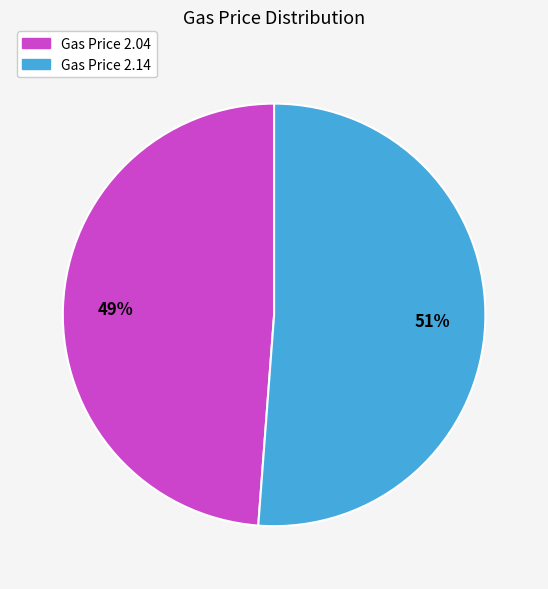

Is the sum of Gas Price 2.14 and Gas Price 2.04 greater than half?

Yes